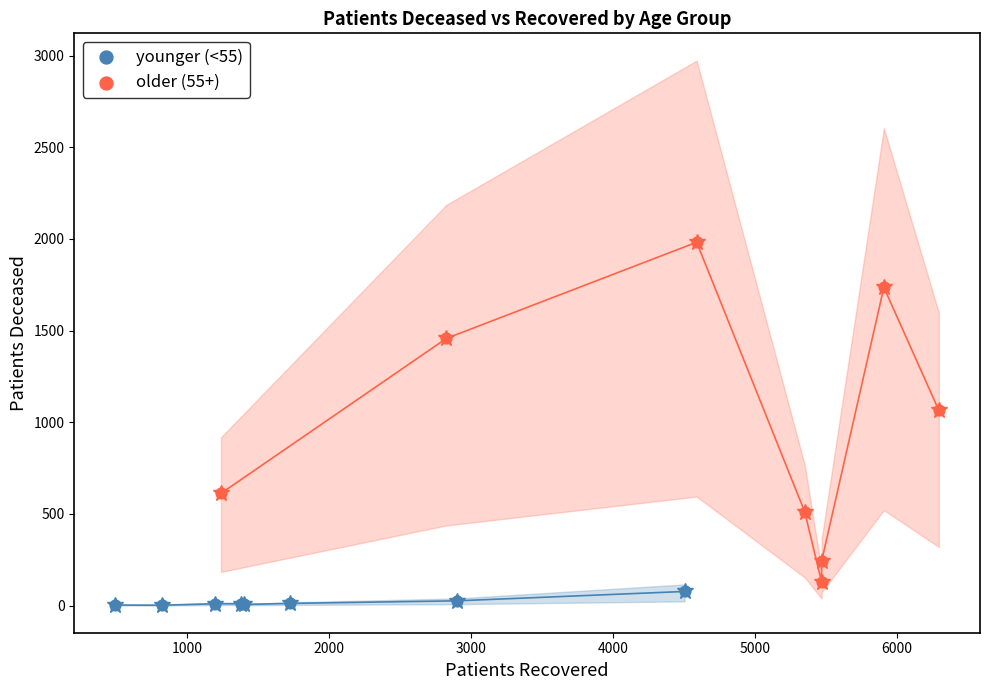

Which series has the widest spread of Y values?

older (55+)